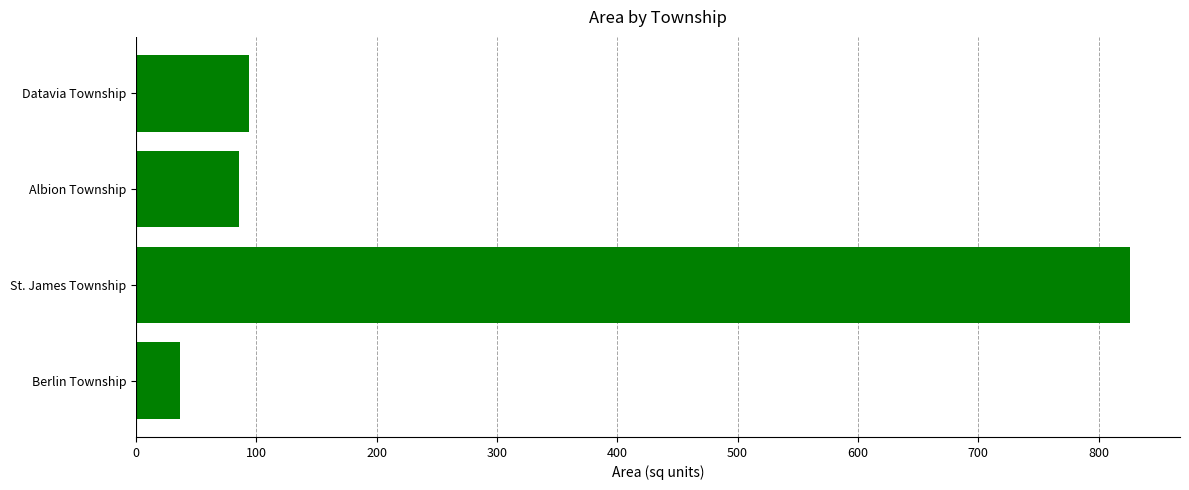

True or false: the data shows 826.4 at St. James Township.

True